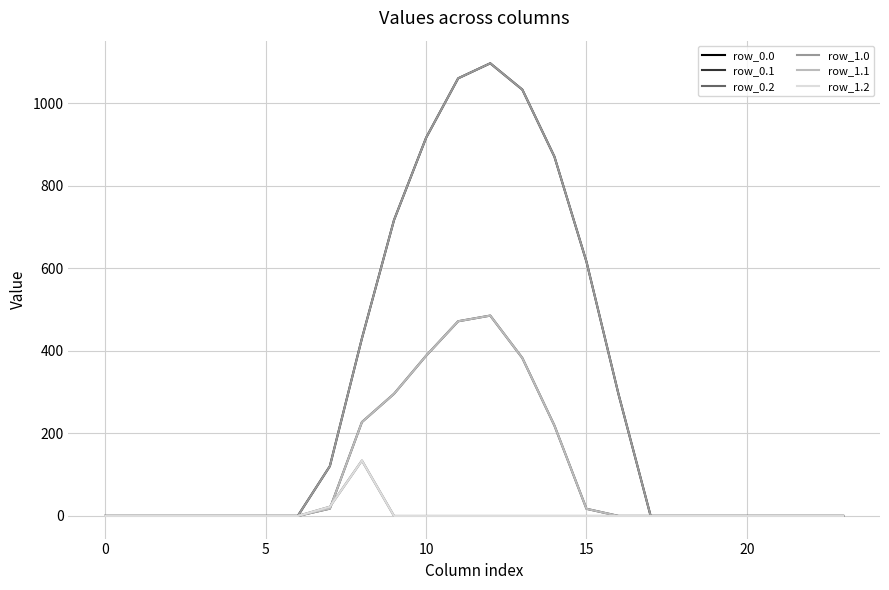

Does the chart display data point markers on the line(s)?

No